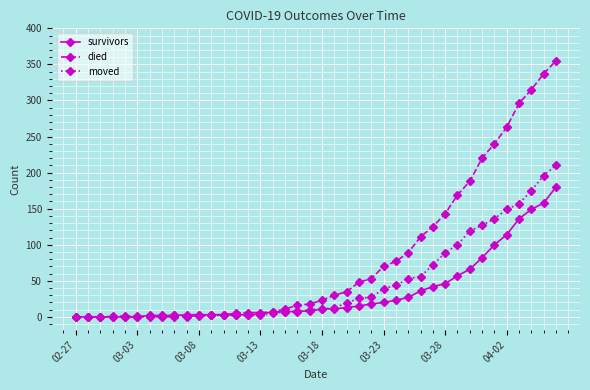

Which series has the largest range (max minus min)?

died